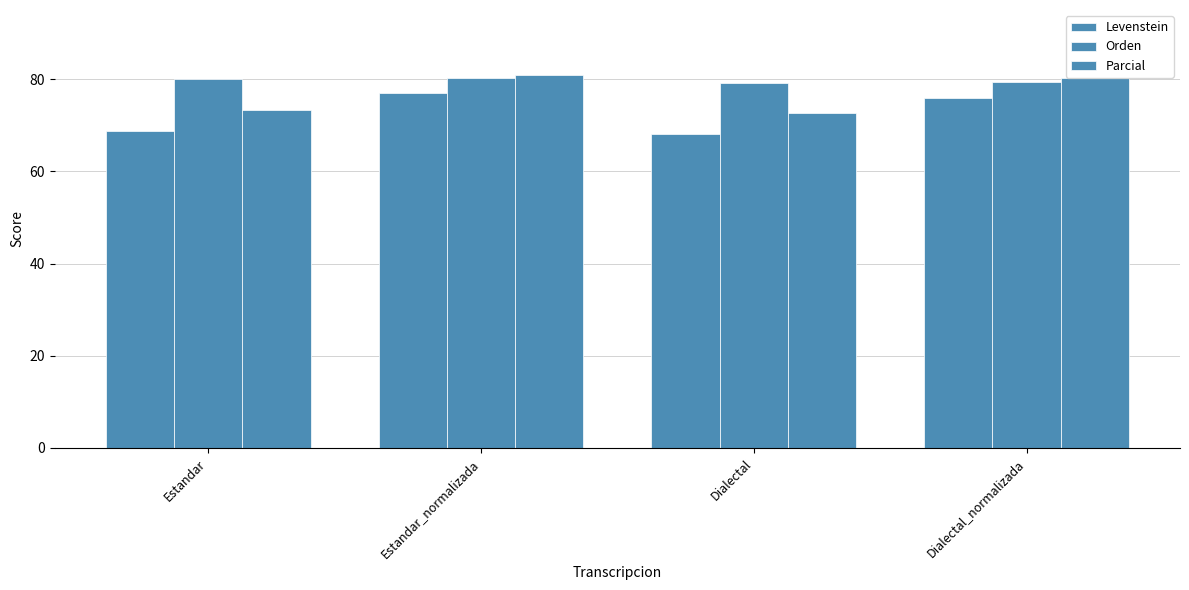

List the series in order of their overall mean, highest first.

Orden, Parcial, Levenstein